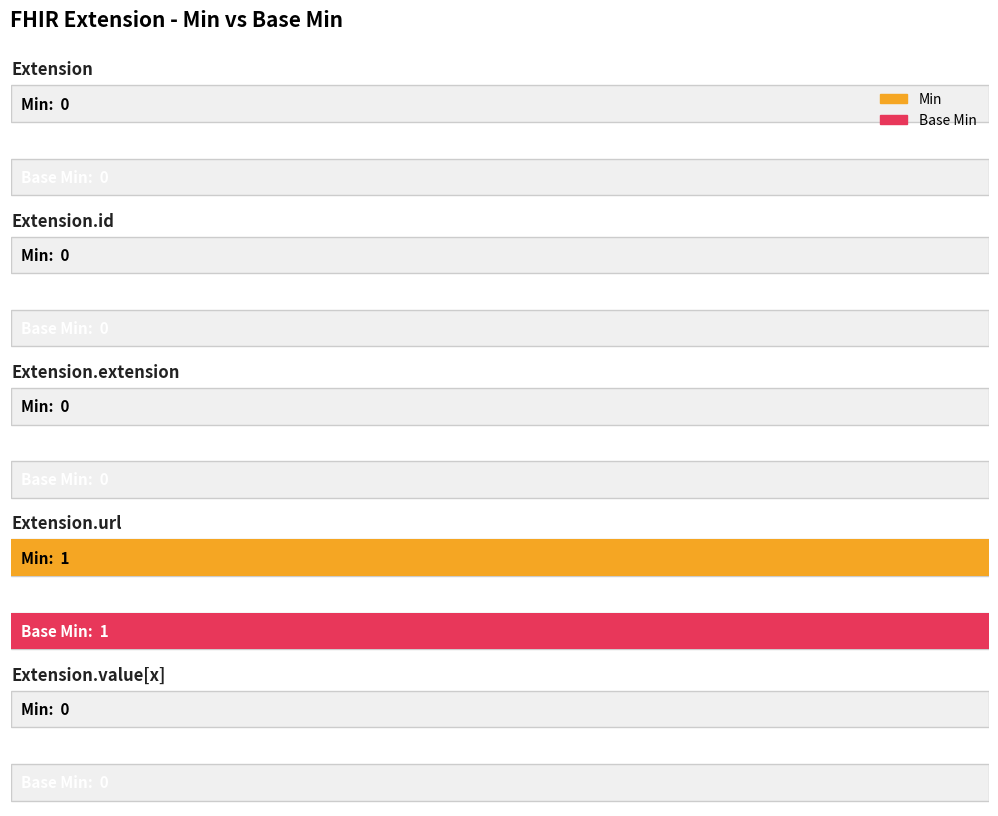

What is the sum of all Min values?

1